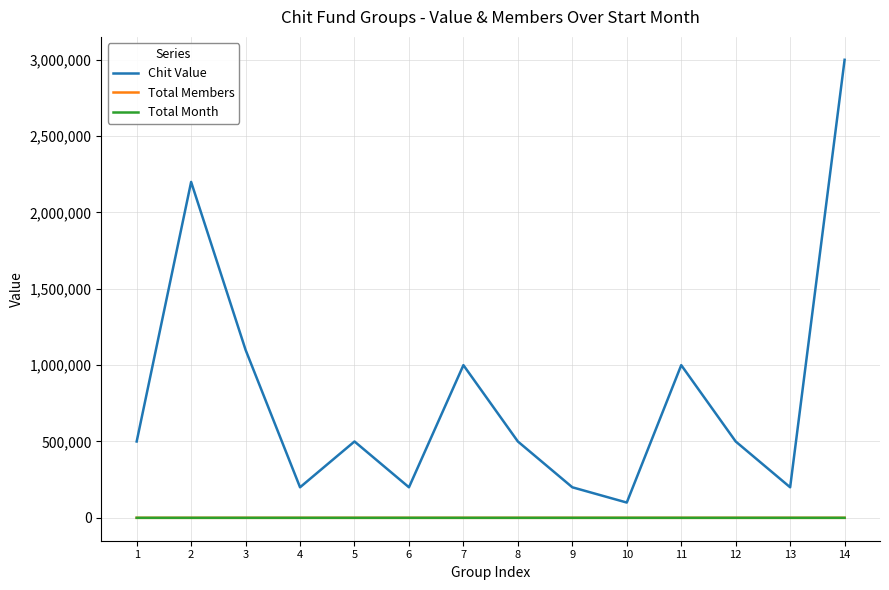

Does the chart display data point markers on the line(s)?

No